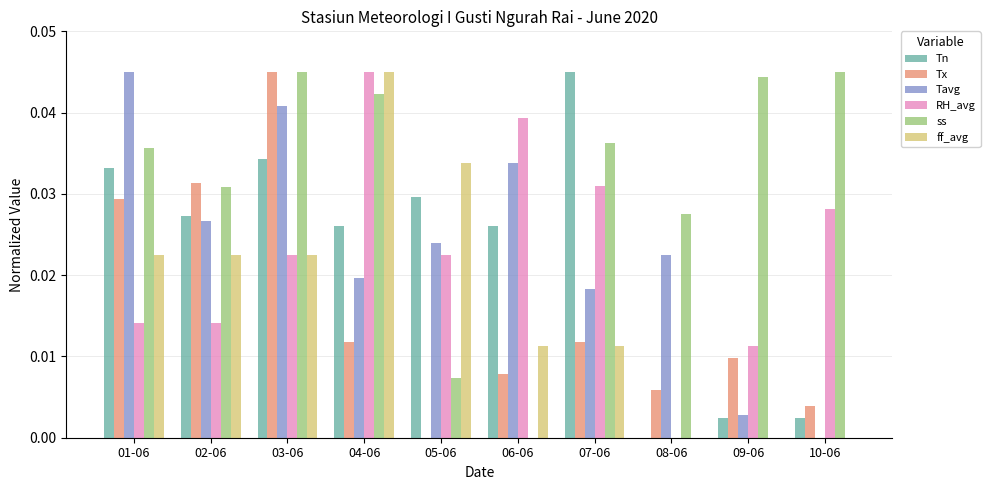

Which series changed the most between 06-06 and 07-06?

ss